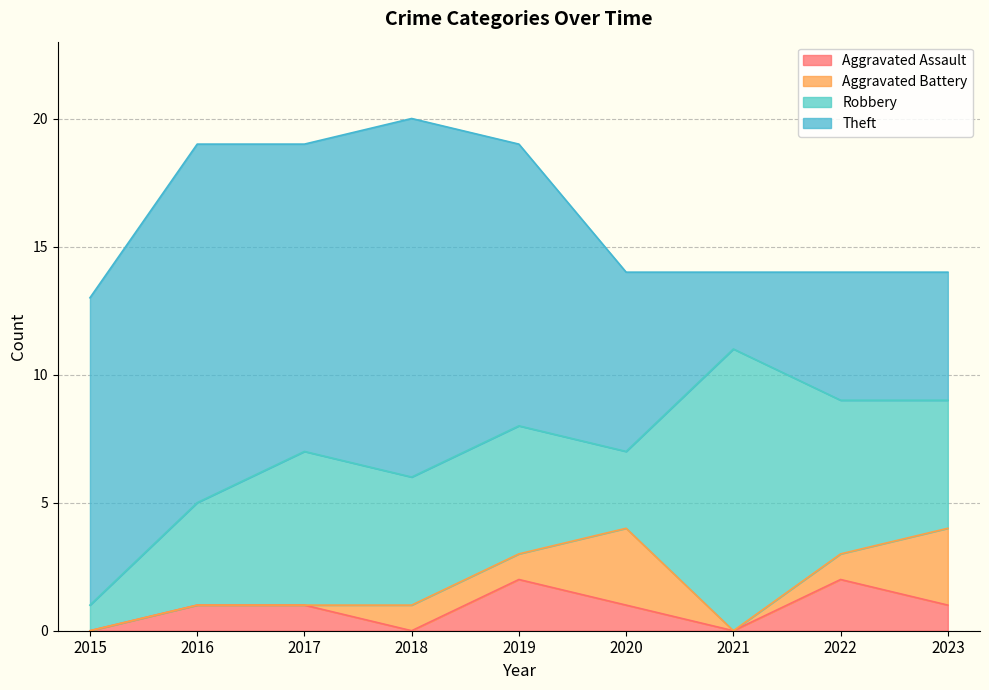

In Aggravated Assault, how many points are higher than both neighbors (excluding endpoints)?

2